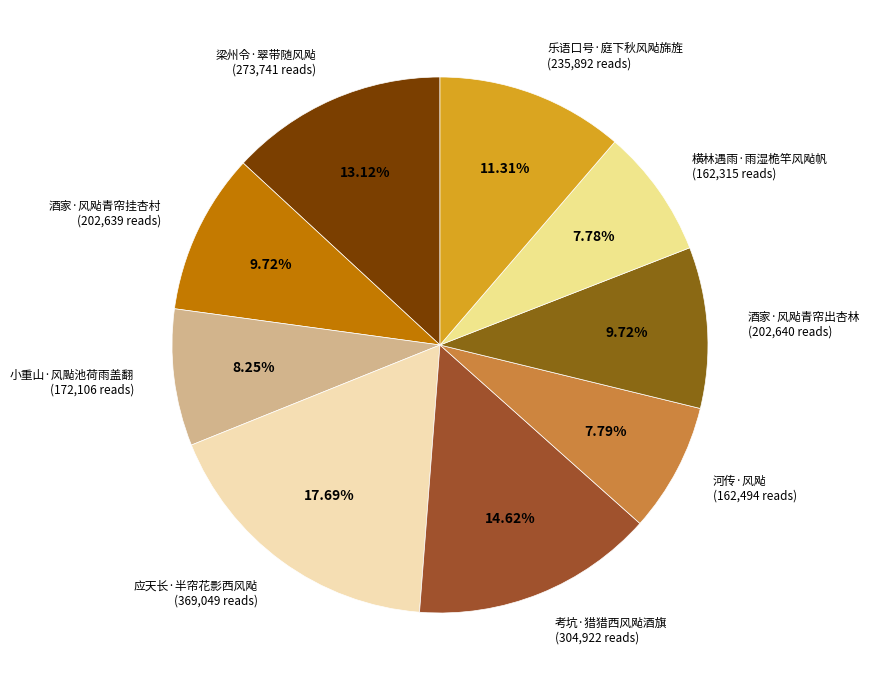

To the nearest percent, what is the combined percentage of 酒家·风飐青帘出杏林 and 应天长·半帘花影西风飐?

27%